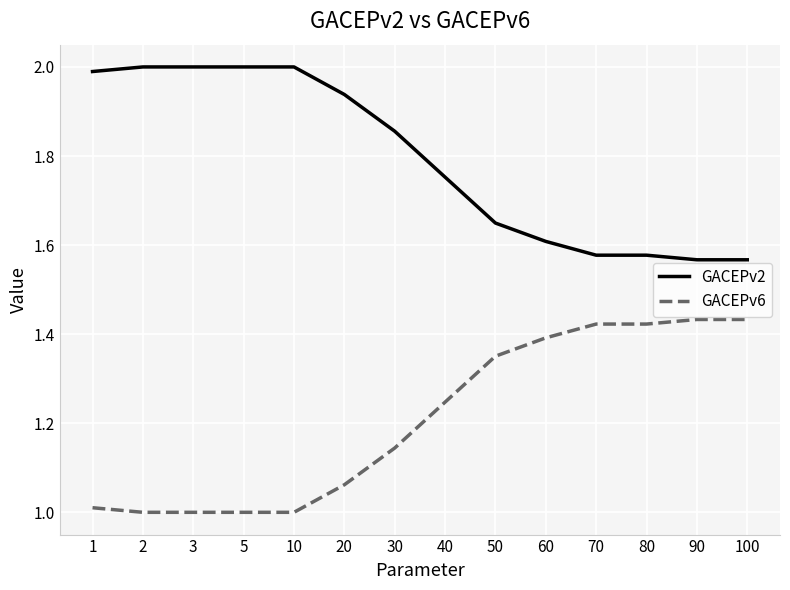

What is the minimum value shown in the chart?

1.0